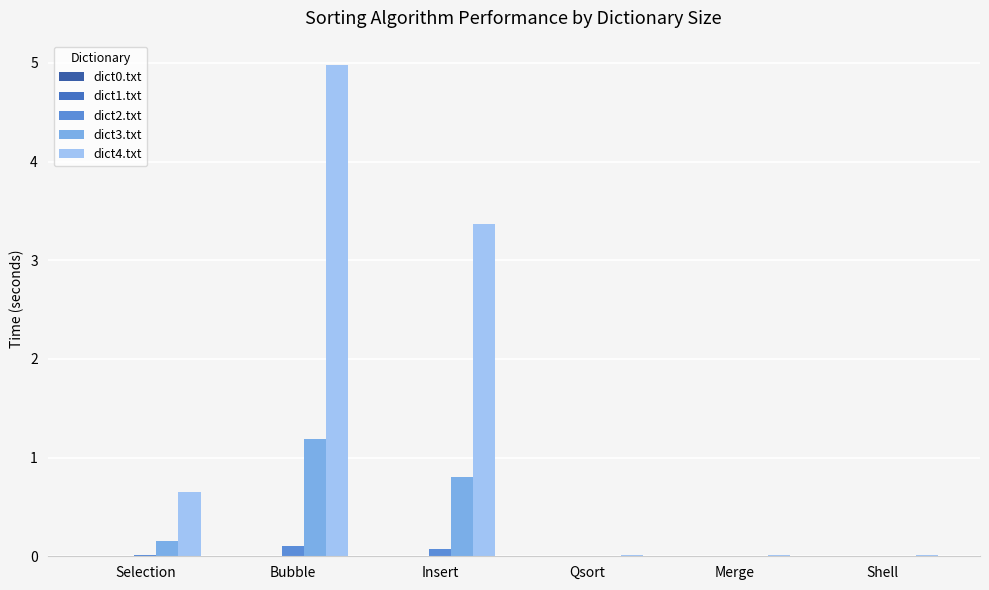

Which series has the largest total across all categories?

dict4.txt